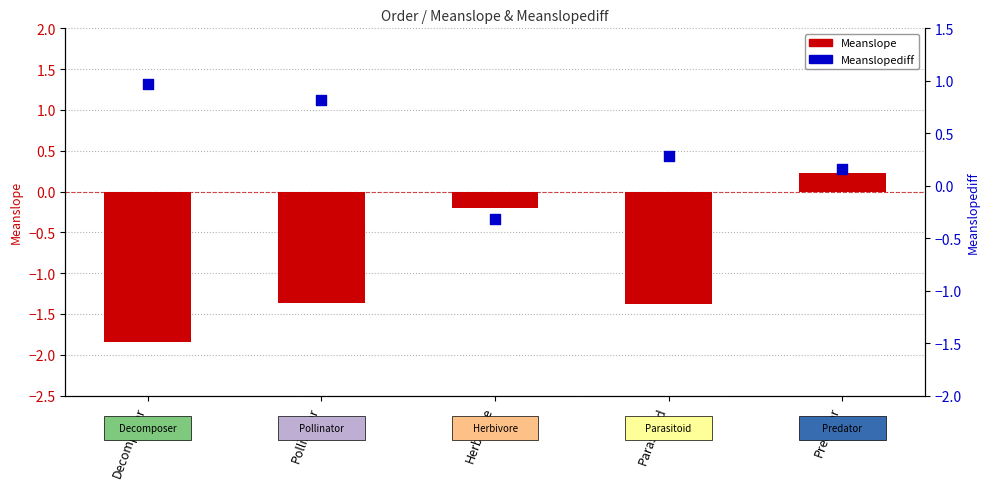

Which series has the largest Y range (max minus min)?

Meanslope